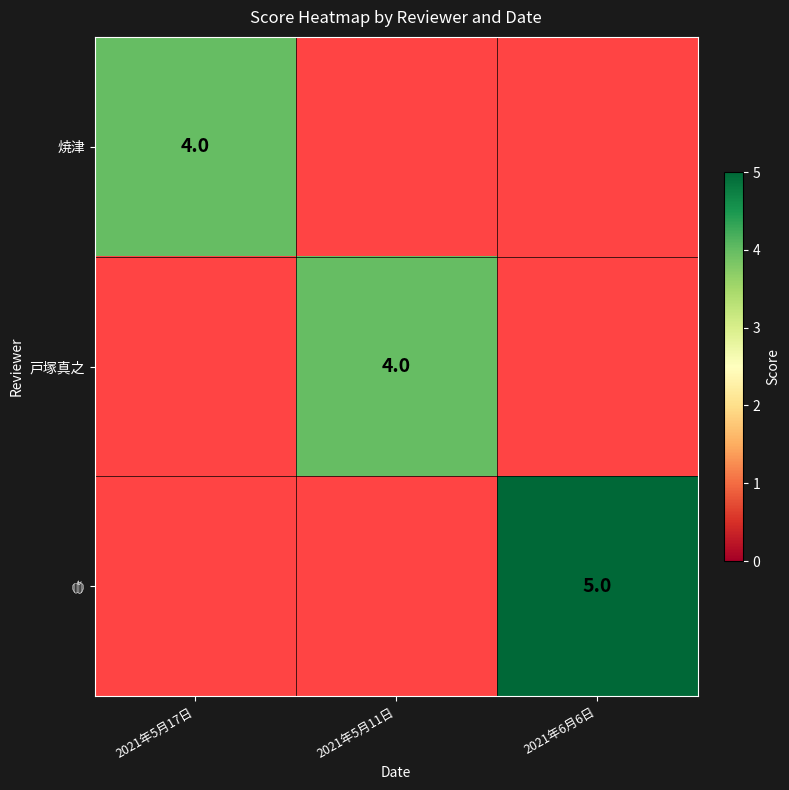

The 焼津 series shows 1 at 2021年5月17日. True or false?

False